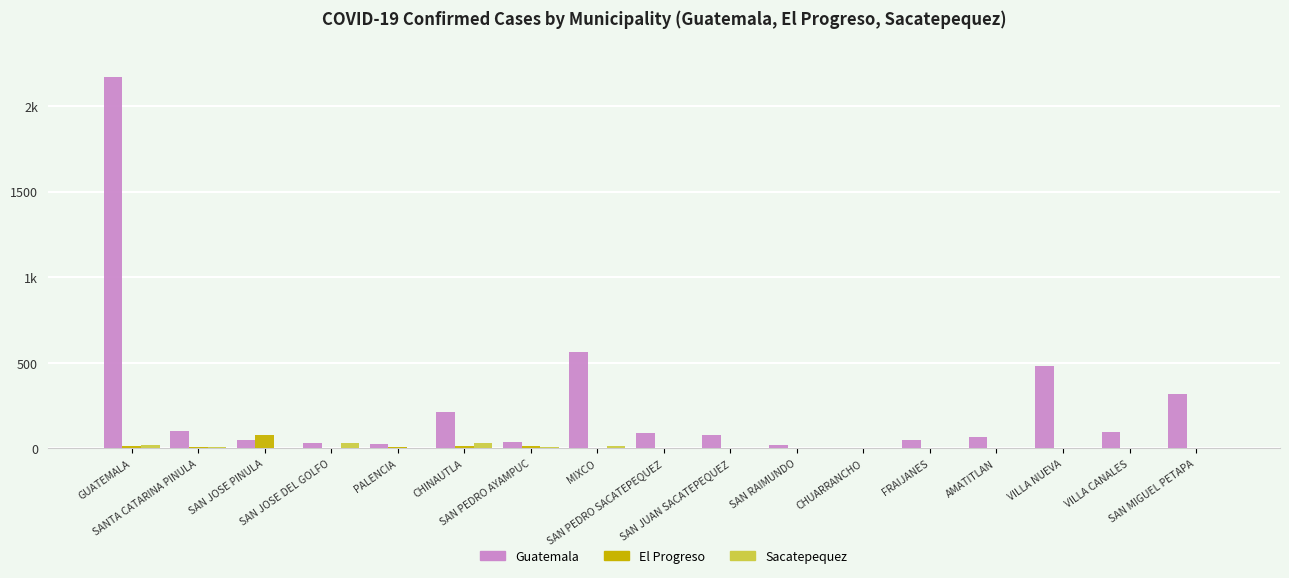

Reading left to right, extract all data points from this chart.

Guatemala: GUATEMALA=2169	SANTA CATARINA PINULA=101	SAN JOSE PINULA=51	SAN JOSE DEL GOLFO=30	PALENCIA=27	CHINAUTLA=210	SAN PEDRO AYAMPUC=40	MIXCO=563	SAN PEDRO SACATEPEQUEZ=89	SAN JUAN SACATEPEQUEZ=78	SAN RAIMUNDO=20	CHUARRANCHO=4	FRAIJANES=51	AMATITLAN=66	VILLA NUEVA=484	VILLA CANALES=96	SAN MIGUEL PETAPA=320
El Progreso: GUATEMALA=12	SANTA CATARINA PINULA=7	SAN JOSE PINULA=77	SAN JOSE DEL GOLFO=2	PALENCIA=9	CHINAUTLA=13	SAN PEDRO AYAMPUC=13	MIXCO=5	SAN PEDRO SACATEPEQUEZ=0	SAN JUAN SACATEPEQUEZ=0	SAN RAIMUNDO=0	CHUARRANCHO=0	FRAIJANES=0	AMATITLAN=0	VILLA NUEVA=0	VILLA CANALES=0	SAN MIGUEL PETAPA=0
Sacatepequez: GUATEMALA=18	SANTA CATARINA PINULA=10	SAN JOSE PINULA=3	SAN JOSE DEL GOLFO=33	PALENCIA=2	CHINAUTLA=30	SAN PEDRO AYAMPUC=8	MIXCO=12	SAN PEDRO SACATEPEQUEZ=5	SAN JUAN SACATEPEQUEZ=0	SAN RAIMUNDO=0	CHUARRANCHO=0	FRAIJANES=0	AMATITLAN=0	VILLA NUEVA=0	VILLA CANALES=0	SAN MIGUEL PETAPA=0